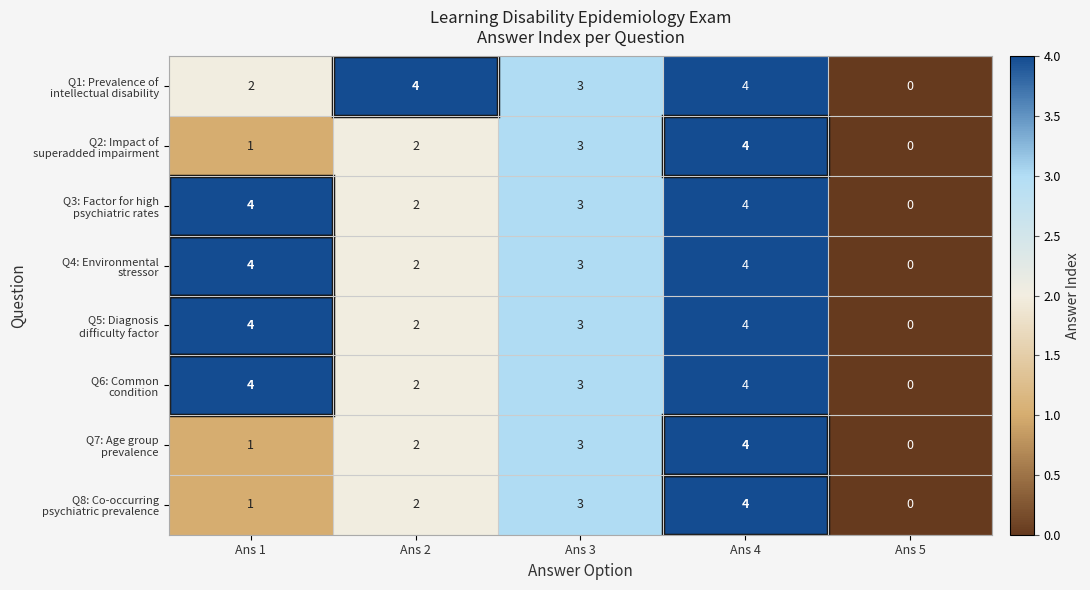

At which category does the chart reach its minimum across all series?

Ans 5